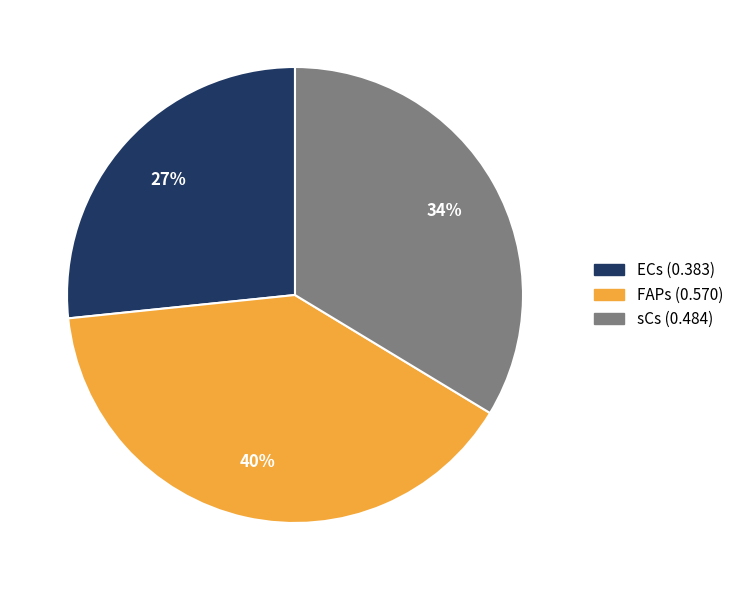

To the nearest percent, what portion does FAPs (0.570) represent?

40%